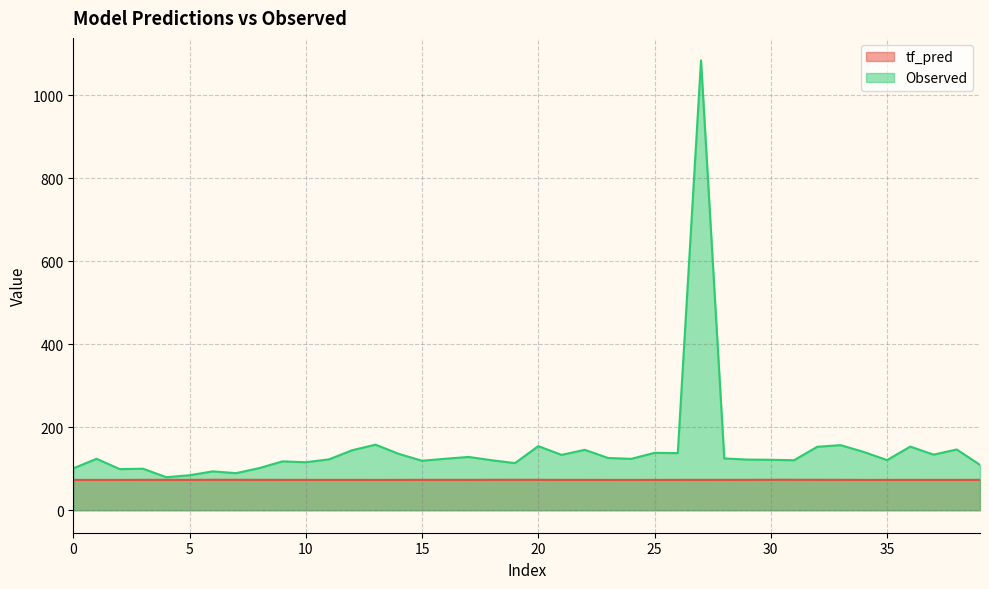

What is the value of the Observed point at the 18th from the left?

128.4